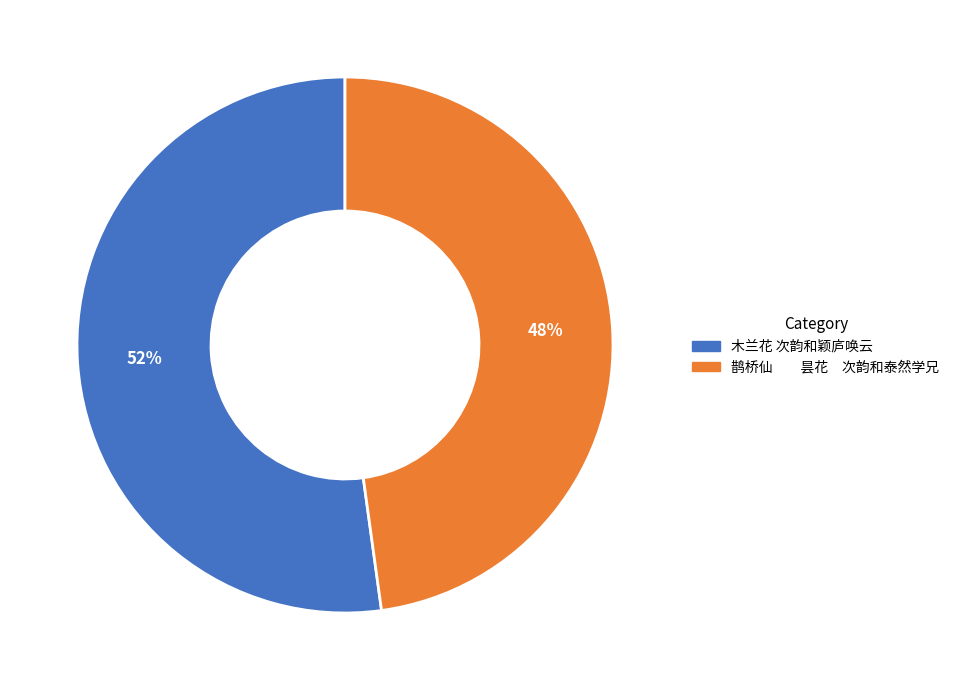

How many slices are in this pie chart?

2